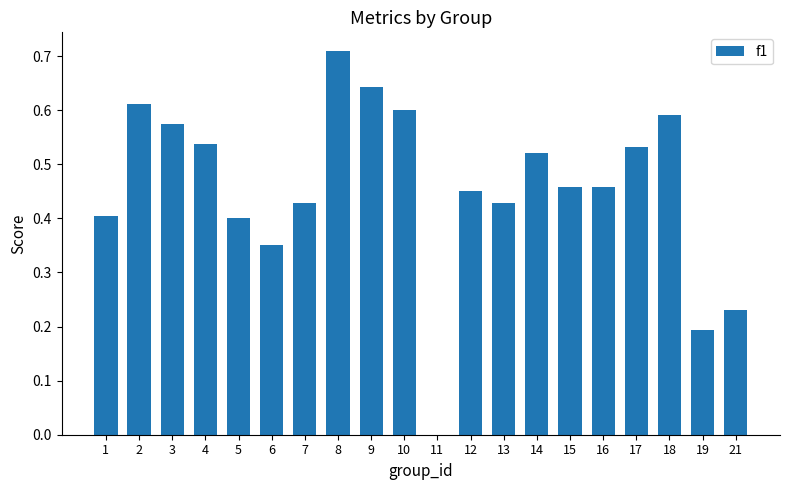

What is the sum of all values?

9.1